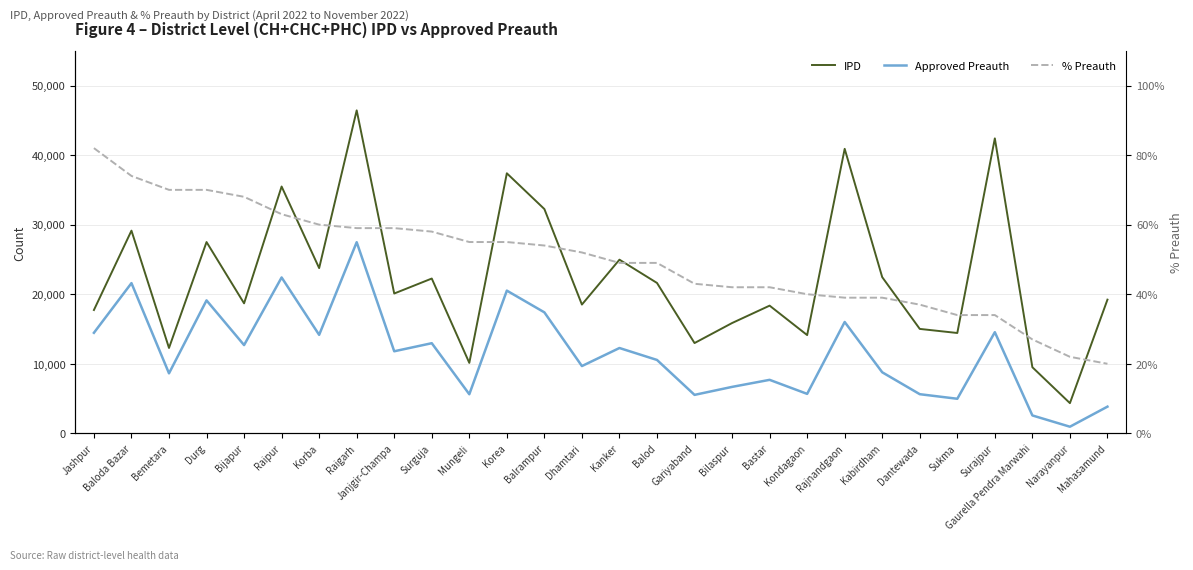

Read the % Preauth value at Dantewada.

0.4